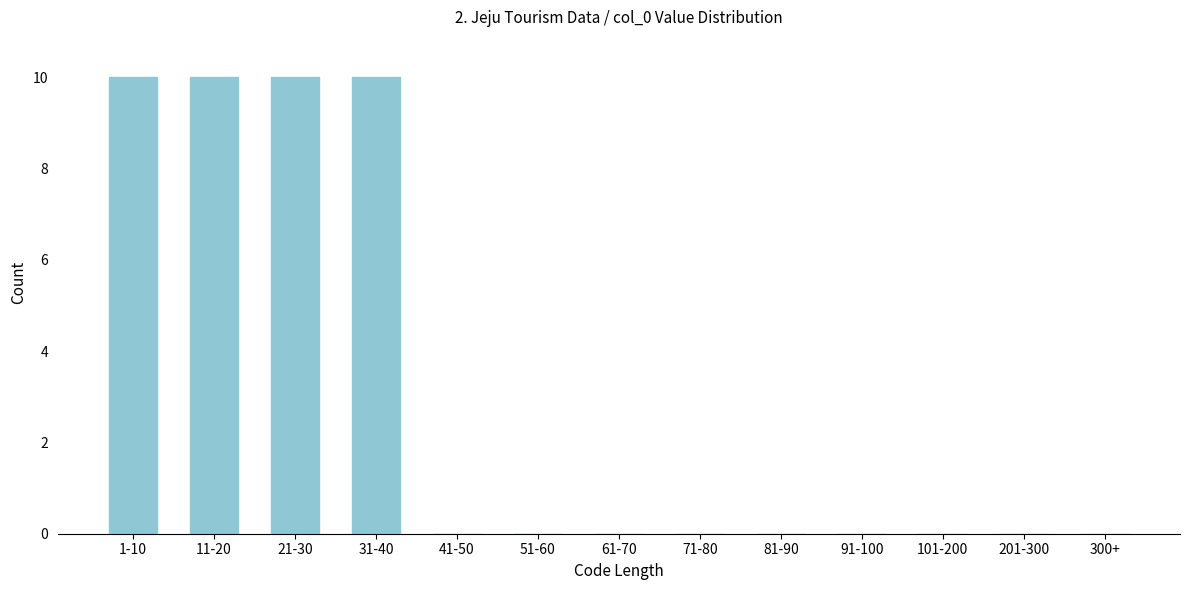

Reading right to left, list all the values displayed in this chart.

300+=0	201-300=0	101-200=0	91-100=0	81-90=0	71-80=0	61-70=0	51-60=0	41-50=0	31-40=10	21-30=10	11-20=10	1-10=10